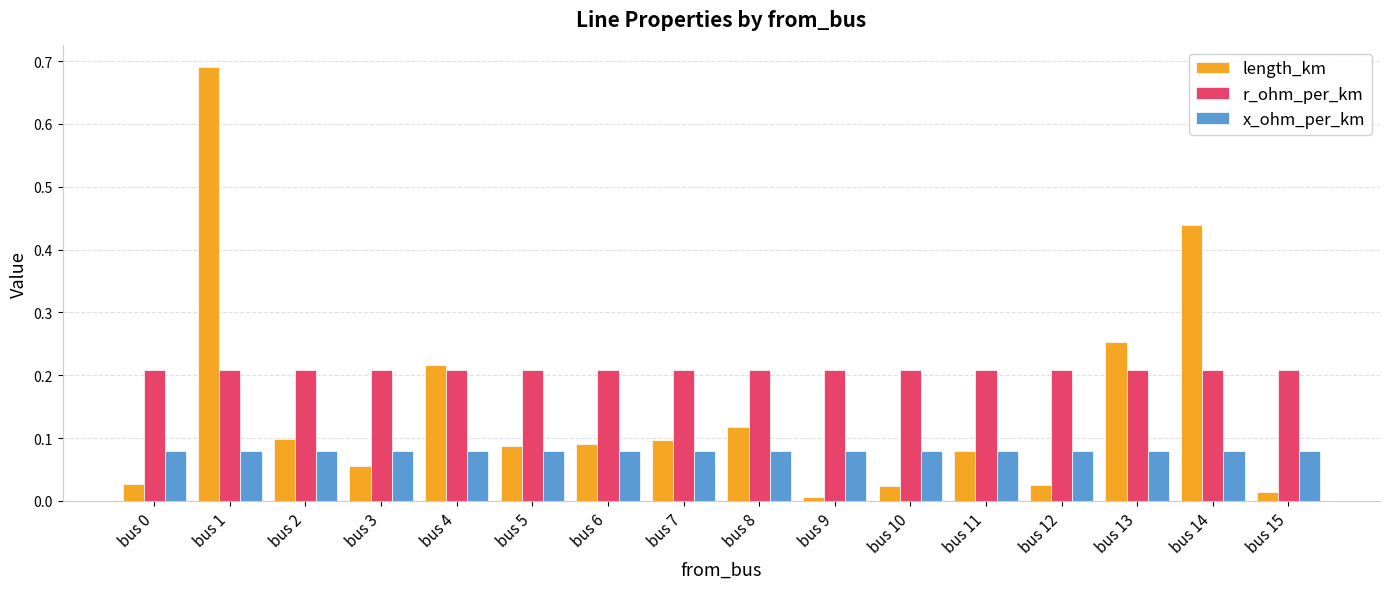

True or false: x_ohm_per_km has a value of 0.0 at bus 10.

False